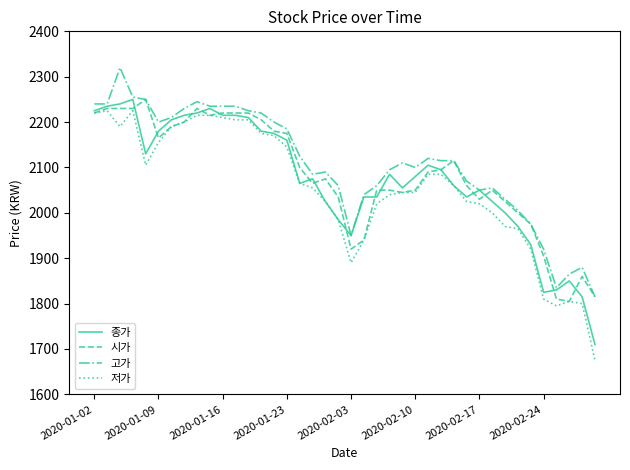

What is the greatest value displayed?

2320